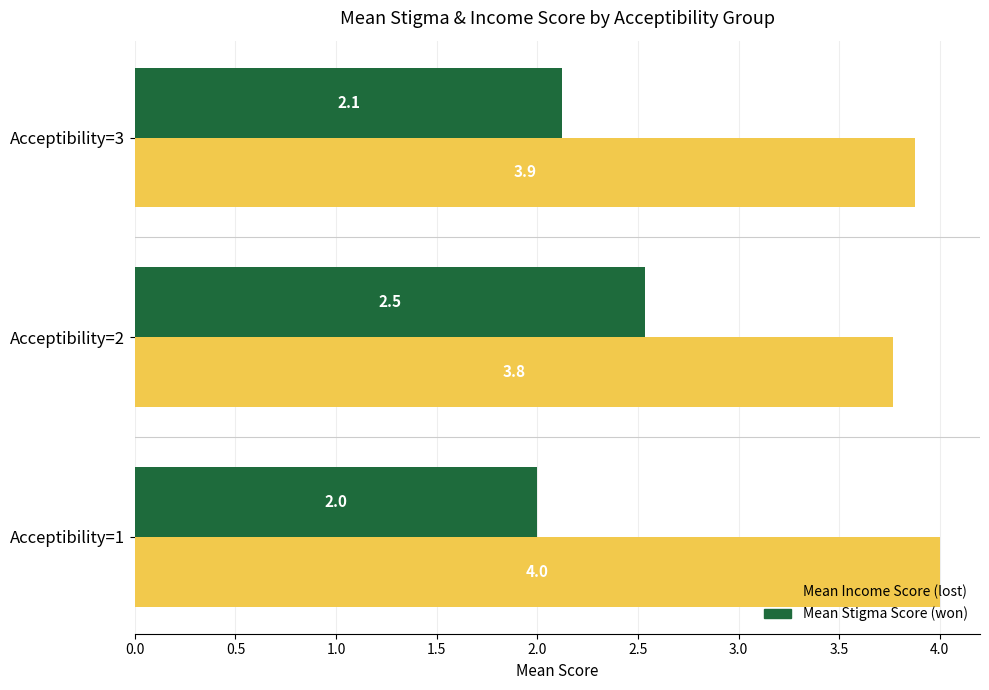

What is the total value across all series at Acceptibility=2?

6.3